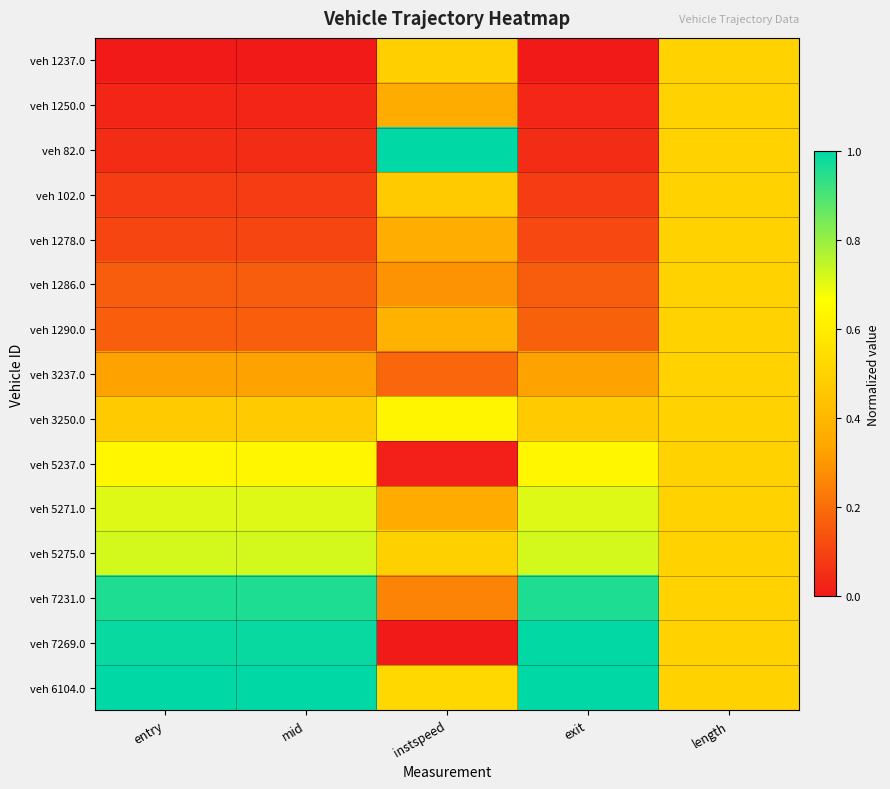

What is the greatest value displayed?

1.0